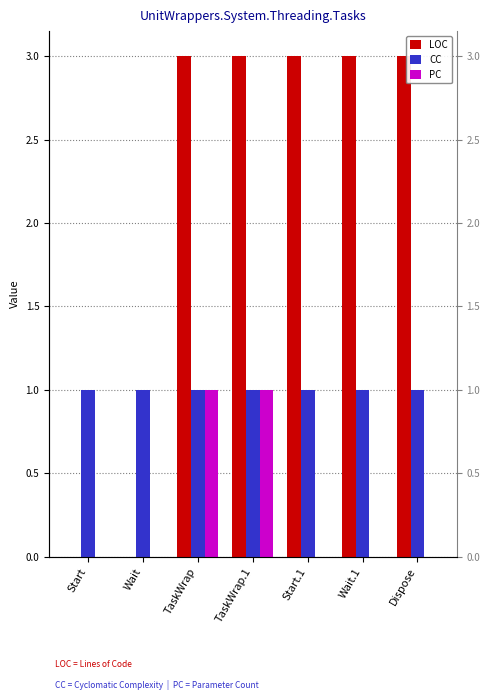

Which series changed the most between TaskWrap and TaskWrap.1?

LOC